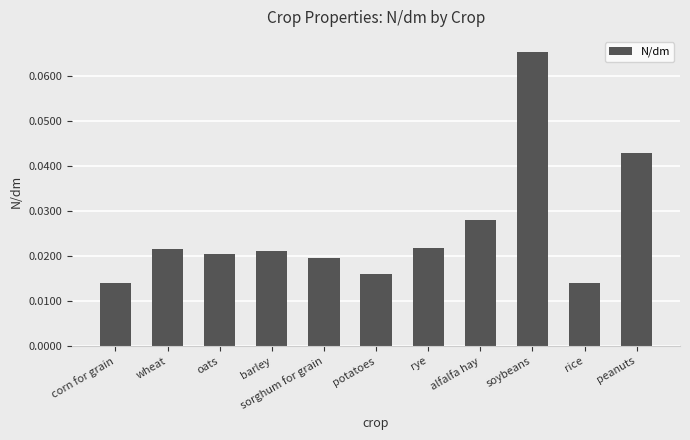

At which category does the chart reach its peak across all series?

soybeans